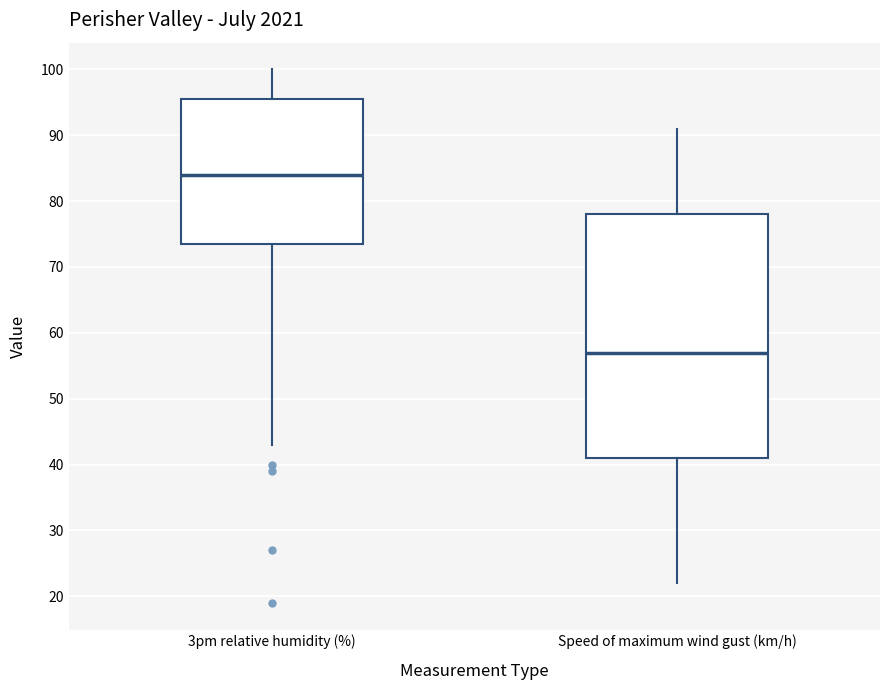

Where does the lower whisker of the box for 3pm relative humidity (%) end on the y-axis? The values are not printed on the chart, so give them approximately, as read against the axis.

43